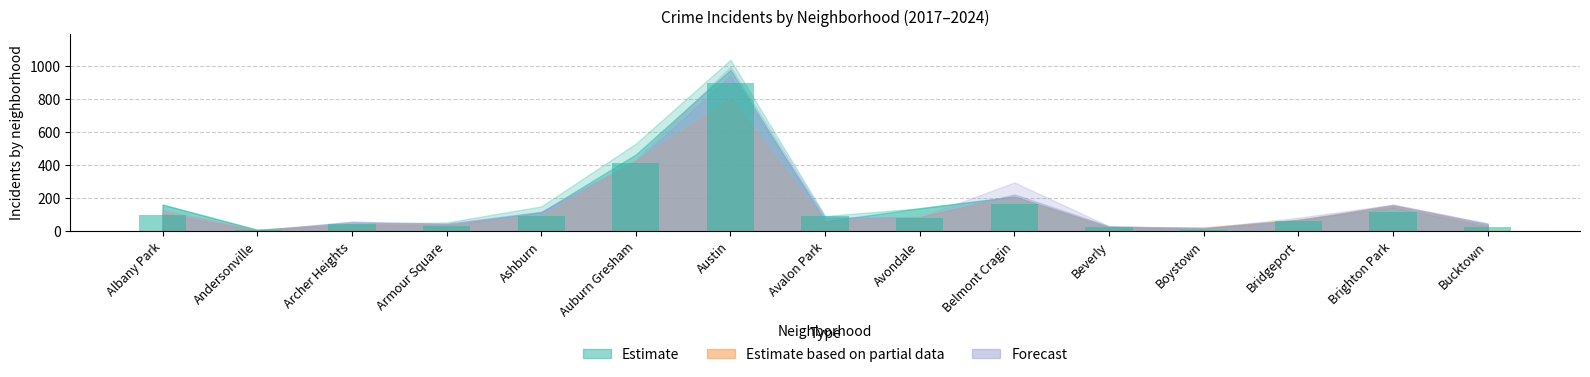

What is the change in value from Armour Square to Avalon Park?

+61